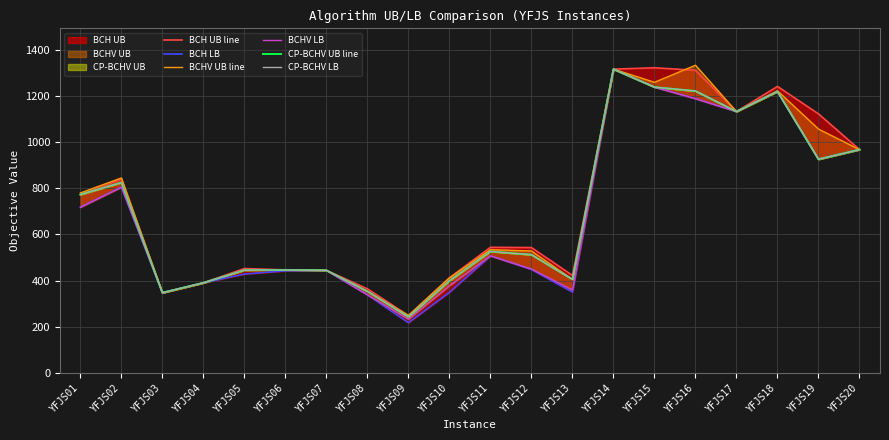

At which label is CP-BCHV UB line closest to 779?

YFJS01